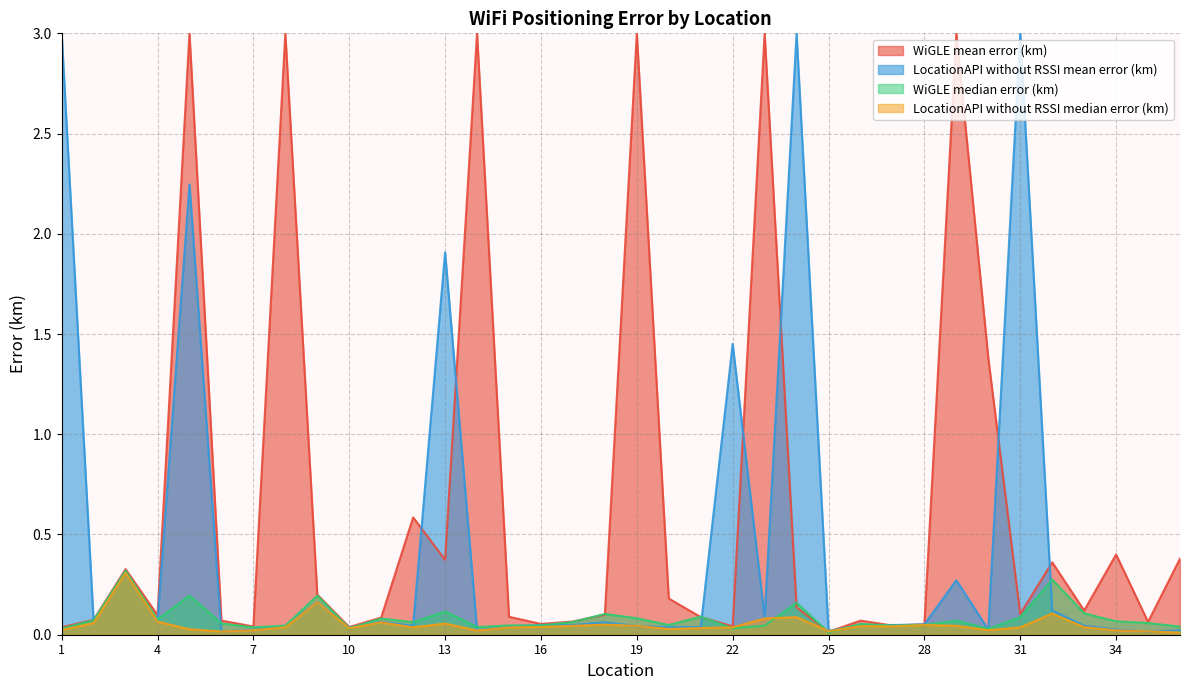

What are all the series names shown in the legend?

WiGLE mean error (km), LocationAPI without RSSI mean error (km), WiGLE median error (km), LocationAPI without RSSI median error (km)